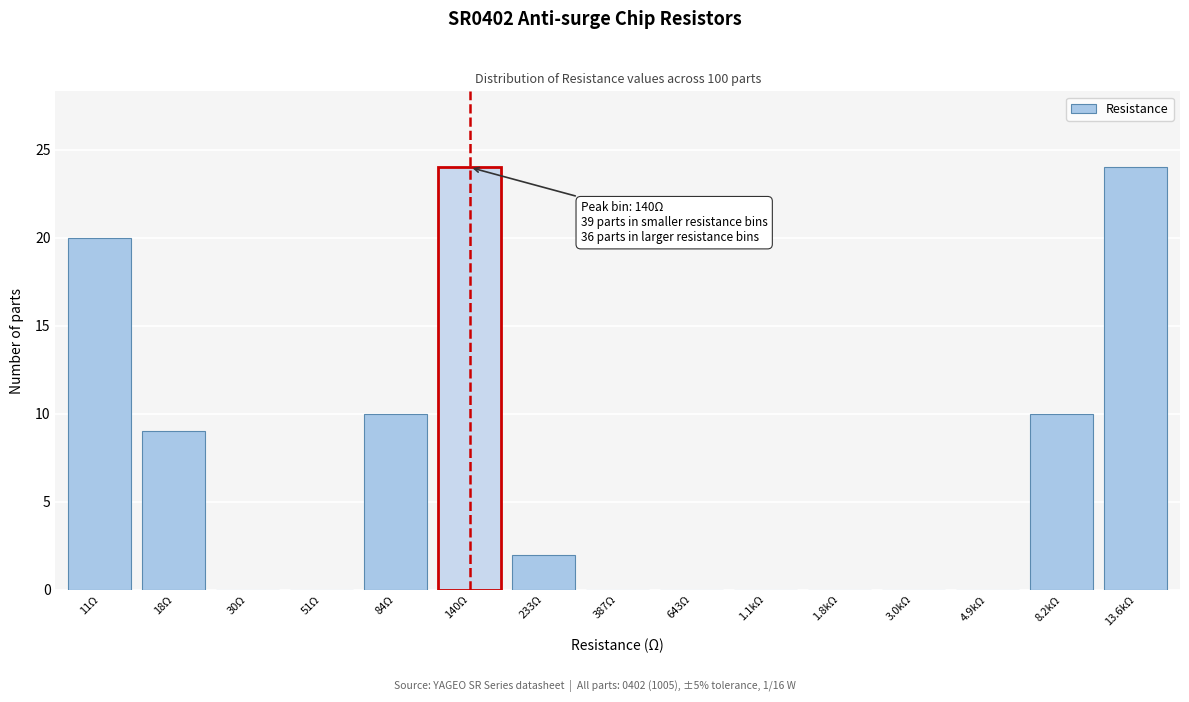

Reading left to right, what are all the values shown in this chart?

11Ω=20	18Ω=9	30Ω=0	51Ω=0	84Ω=10	140Ω=24	233Ω=2	387Ω=0	643Ω=0	1.1kΩ=0	1.8kΩ=0	3.0kΩ=0	4.9kΩ=0	8.2kΩ=10	13.6kΩ=24